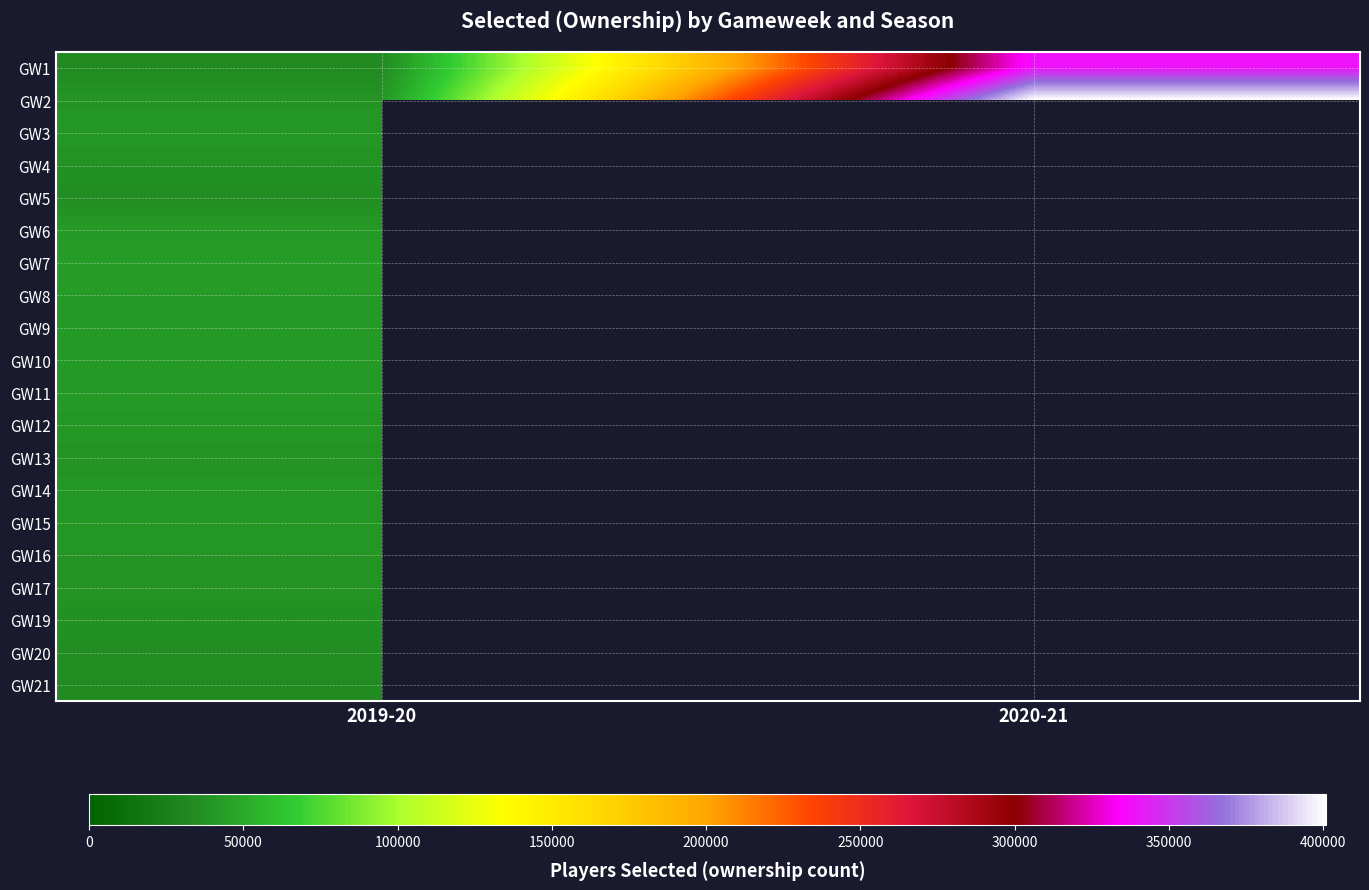

Between 2020-21 and 2019-20, which is larger?

2020-21